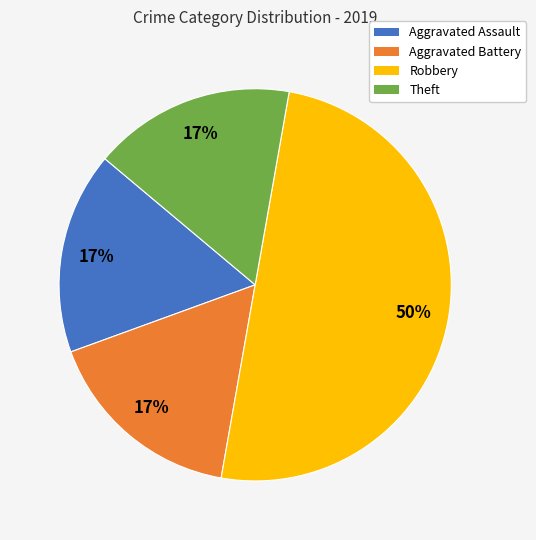

Approximately how many times larger is the value at Aggravated Battery compared to Theft?

1.0